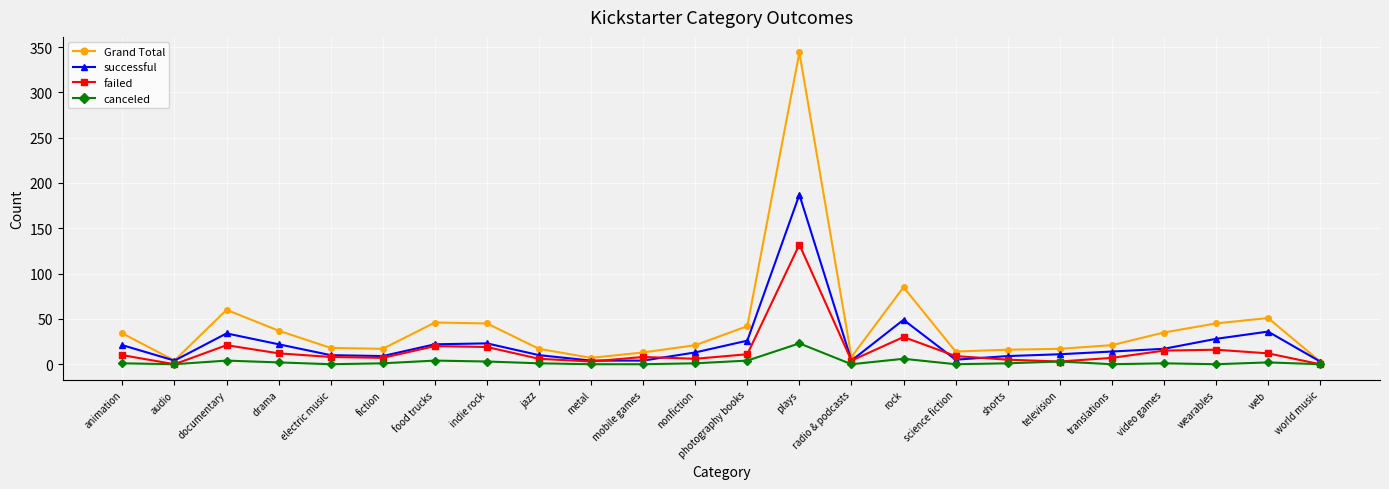

At which category is the sum across all series the highest?

plays